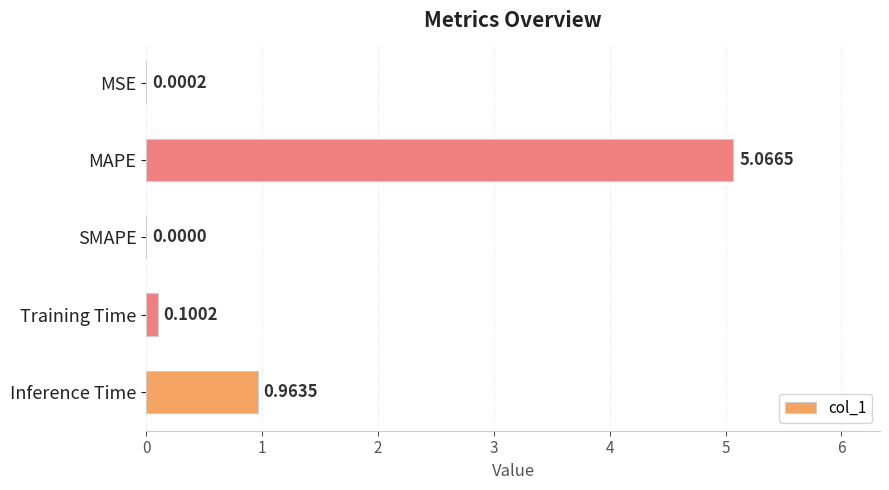

What is the sum of all values?

6.1